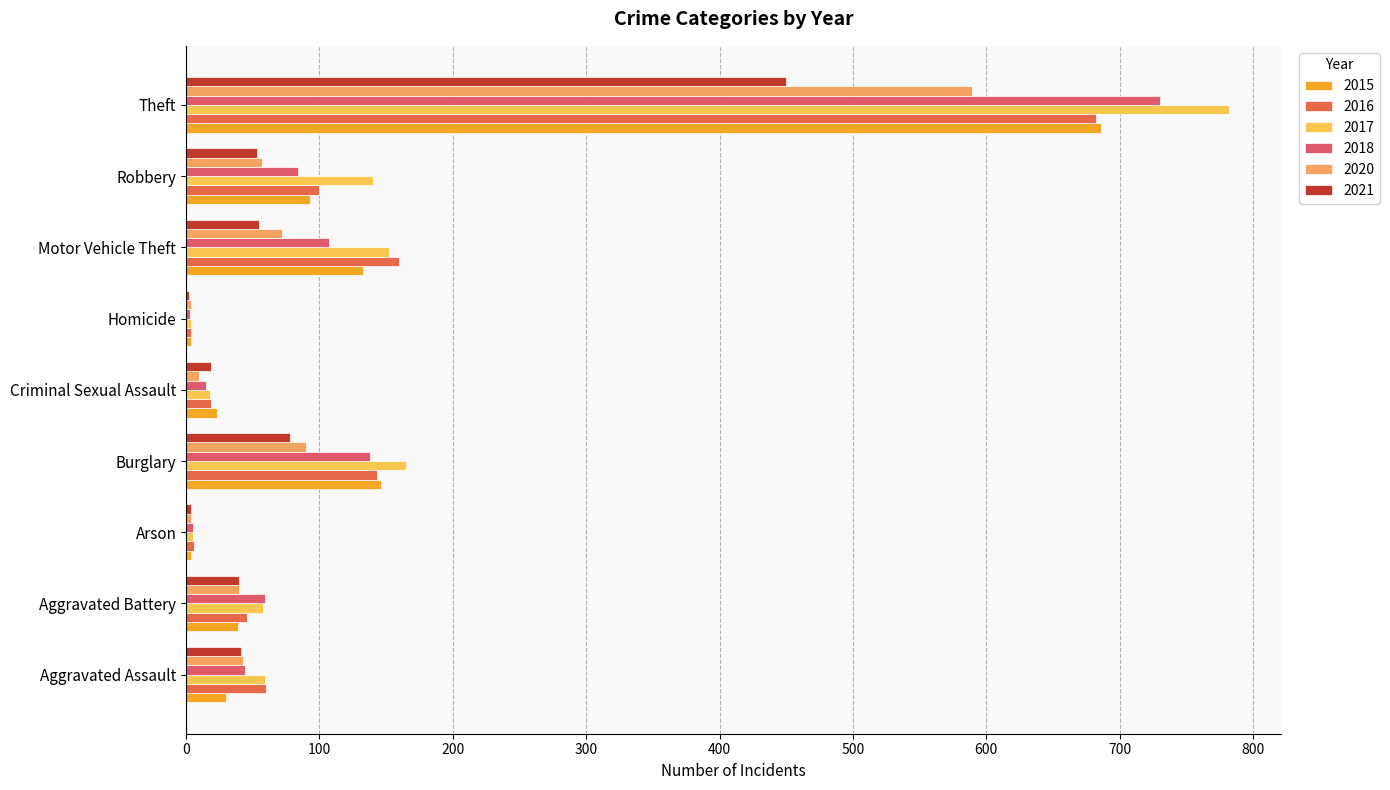

How many data points does each series have?

9